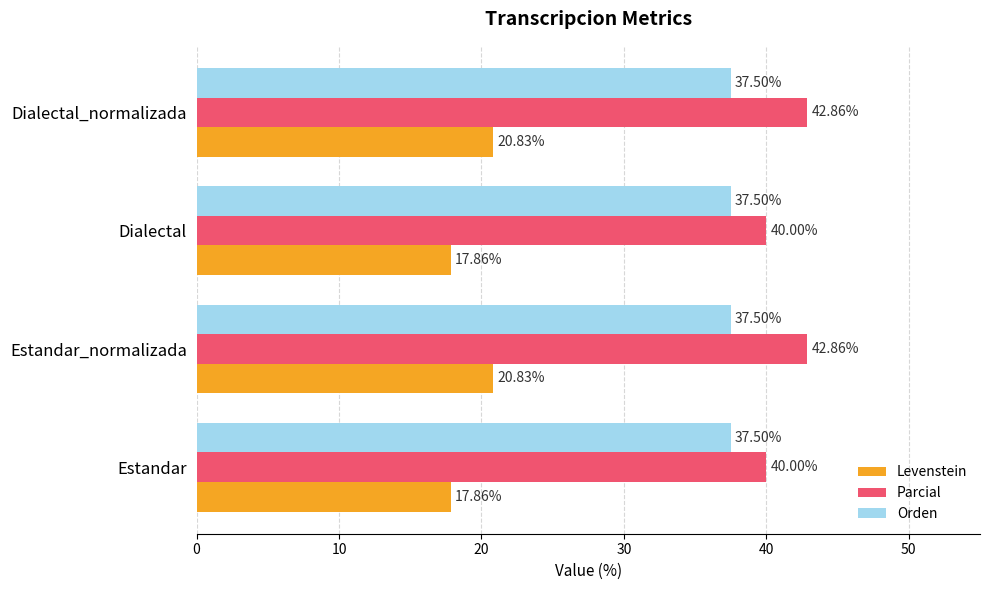

Which series changed the most between Estandar_normalizada and Dialectal?

Levenstein